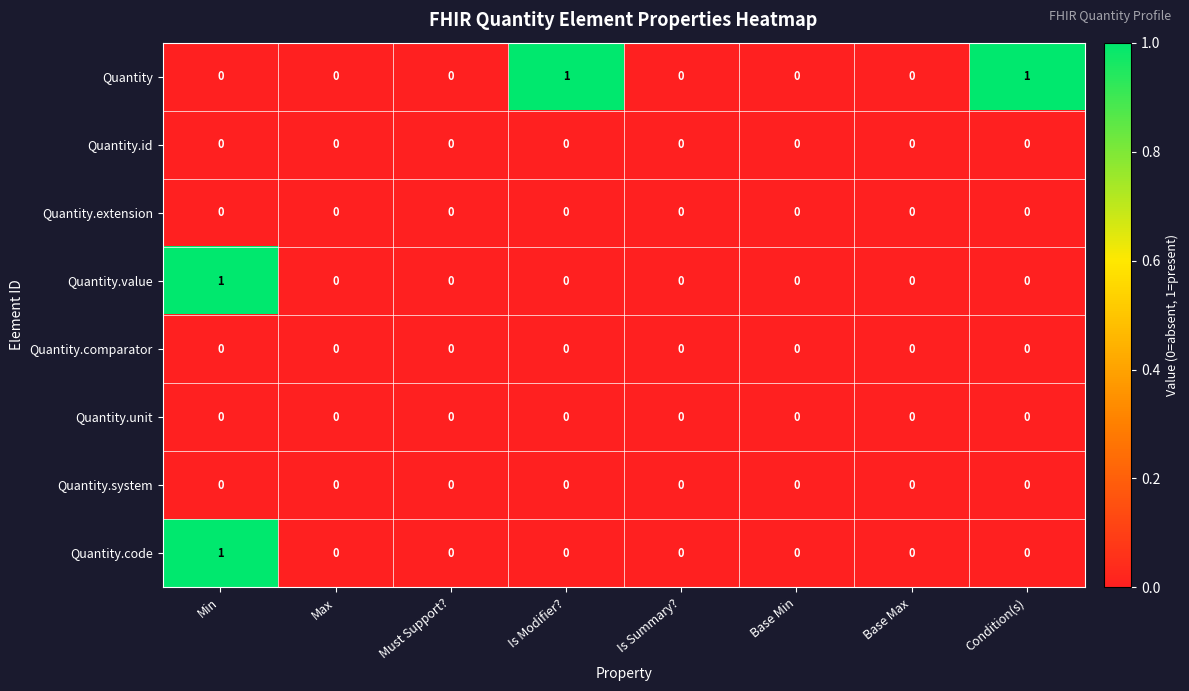

At which category is the sum across all series the highest?

Min